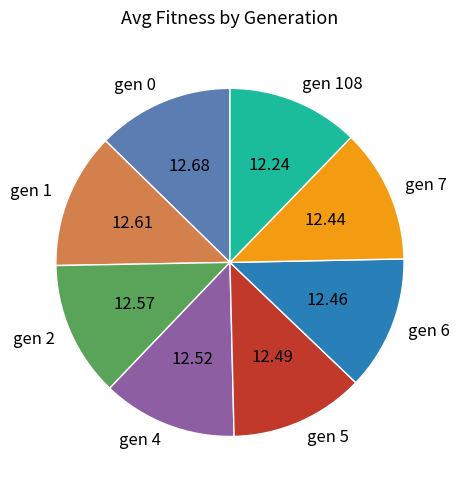

Is it true that gen 4 is 13% of the pie?

True